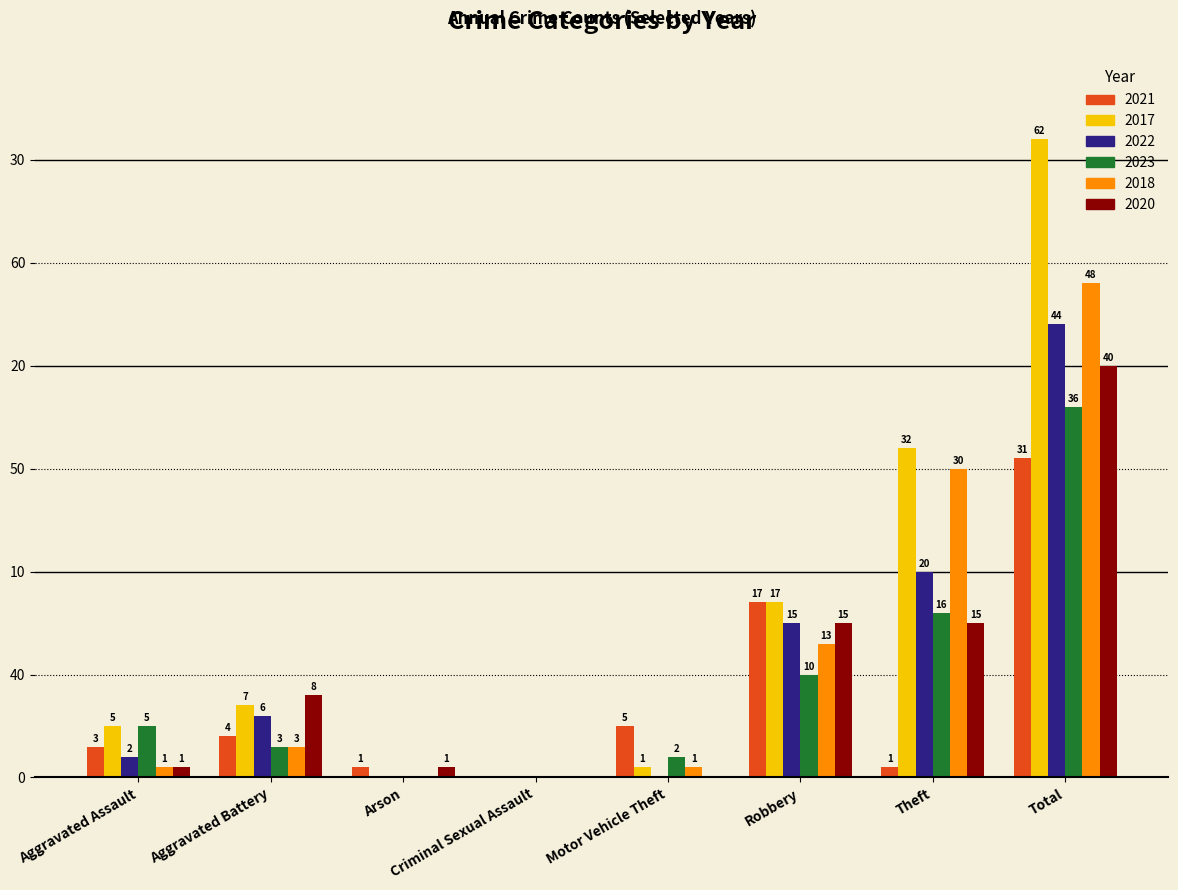

List the labels in order of 2022 value, smallest first.

Arson, Criminal Sexual Assault, Motor Vehicle Theft, Aggravated Assault, Aggravated Battery, Robbery, Theft, Total